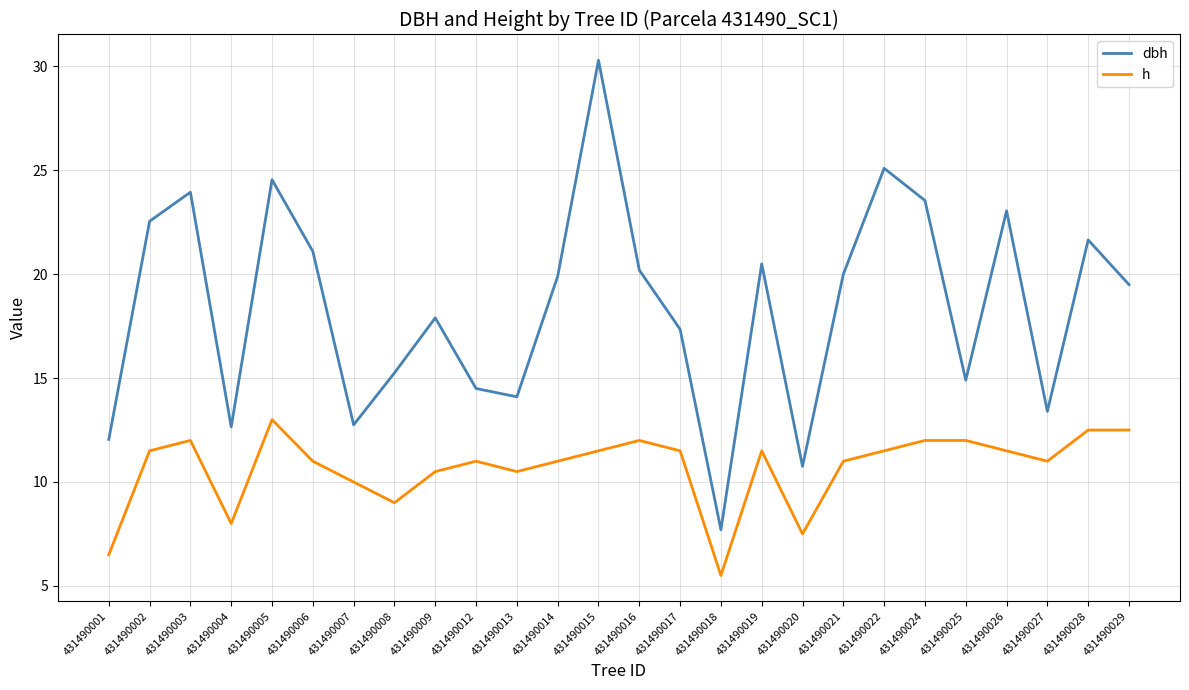

True or false: h has more than 0 points higher than both neighbors.

True